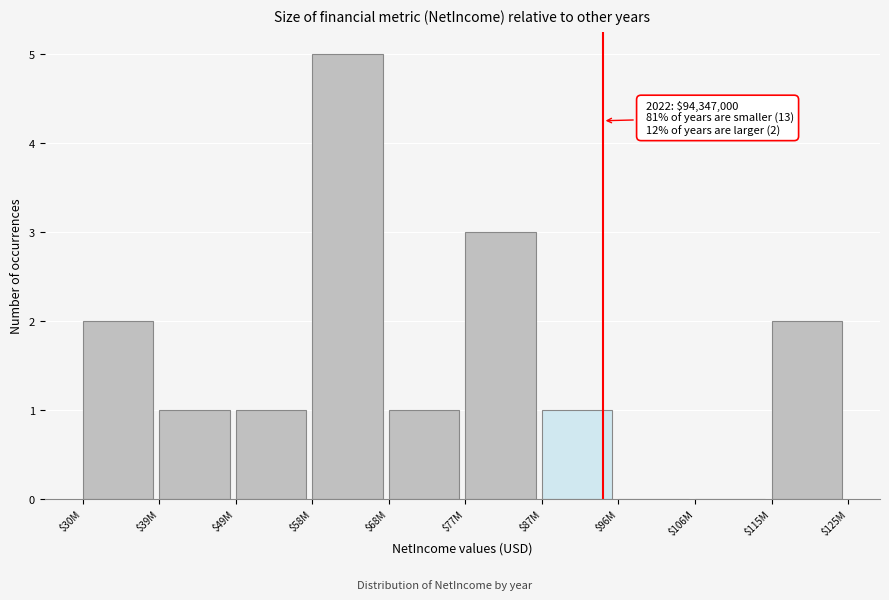

The chart shows a value of -3 at $106M. True or false?

False